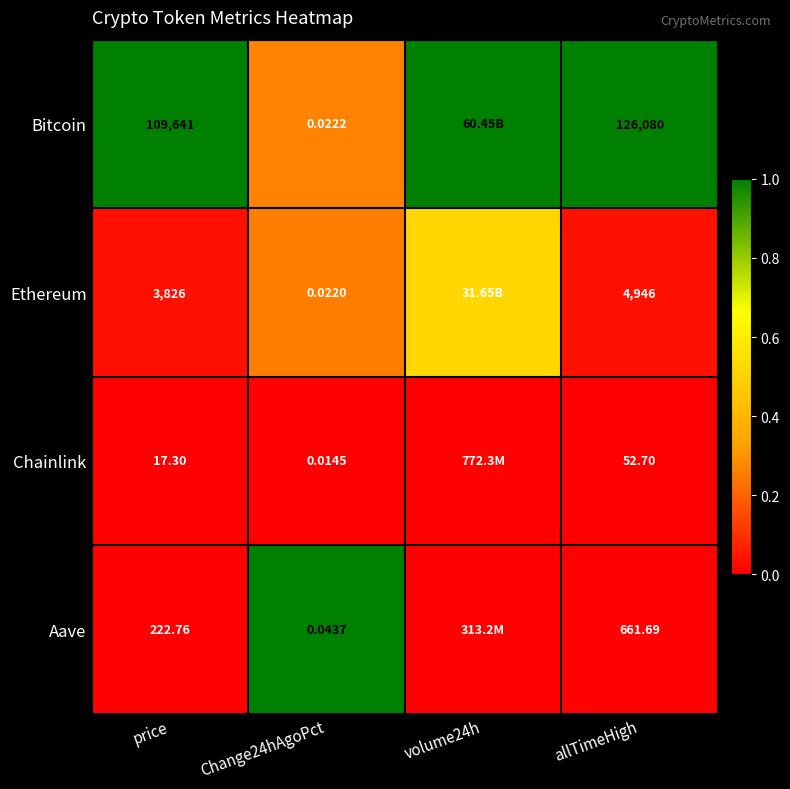

At price, list the series in order from largest to smallest.

Bitcoin, Ethereum, Aave, Chainlink